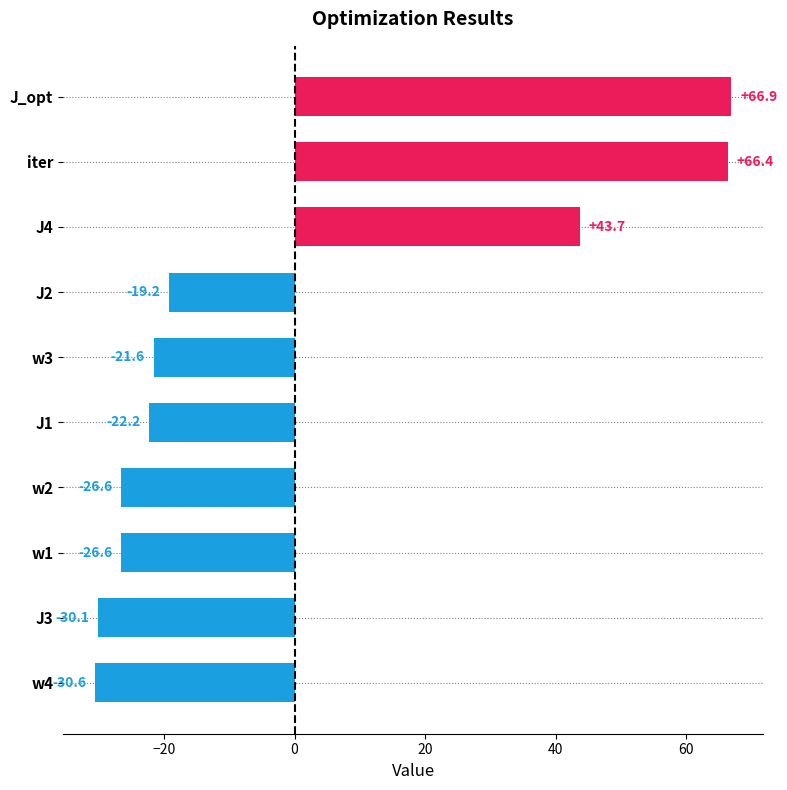

How many data points are less than -21?

6